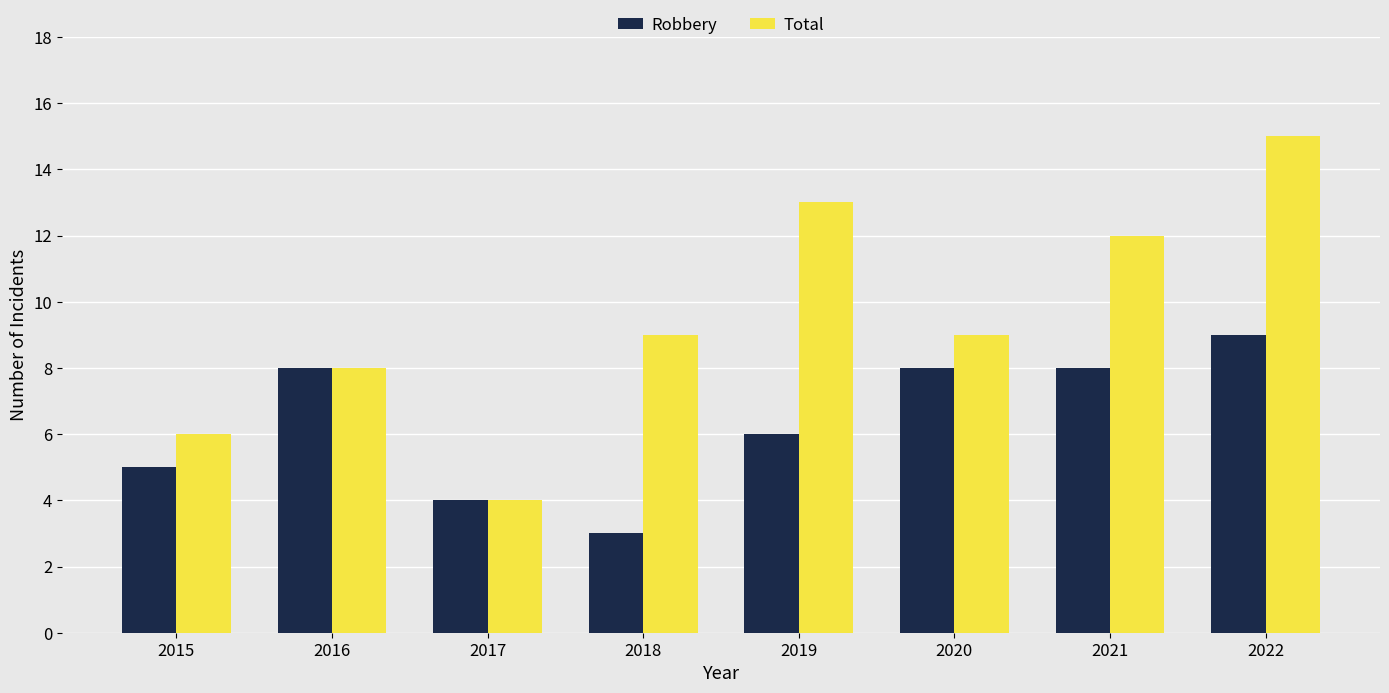

What is the value of the Total bar at the 1st from the left?

6